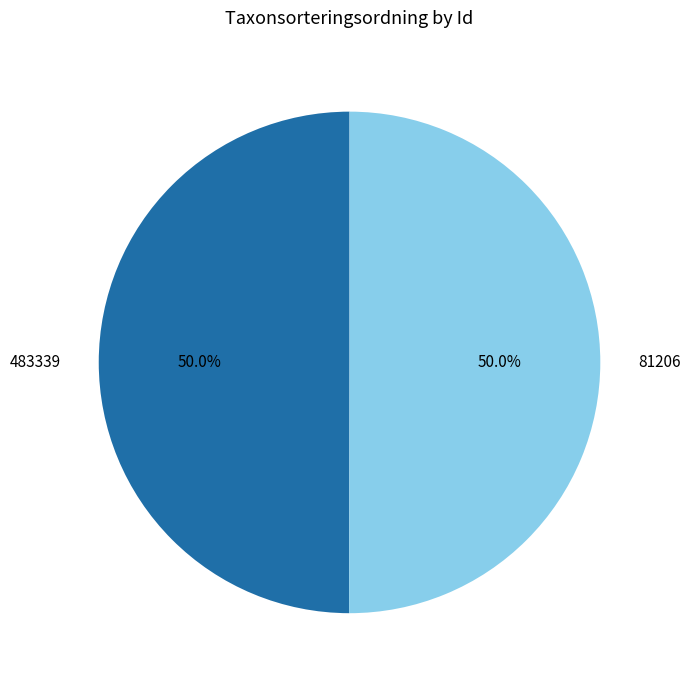

What percentage is the 483339 slice, to the nearest percent?

50%